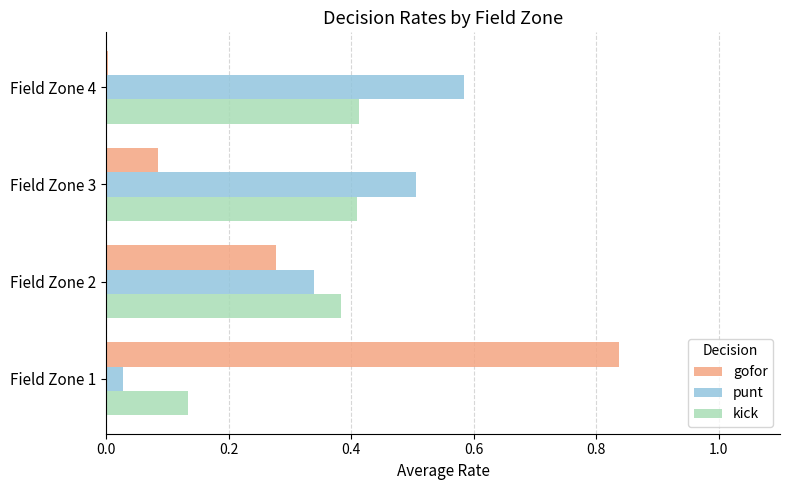

Which category has the highest value in the punt series?

Field Zone 4